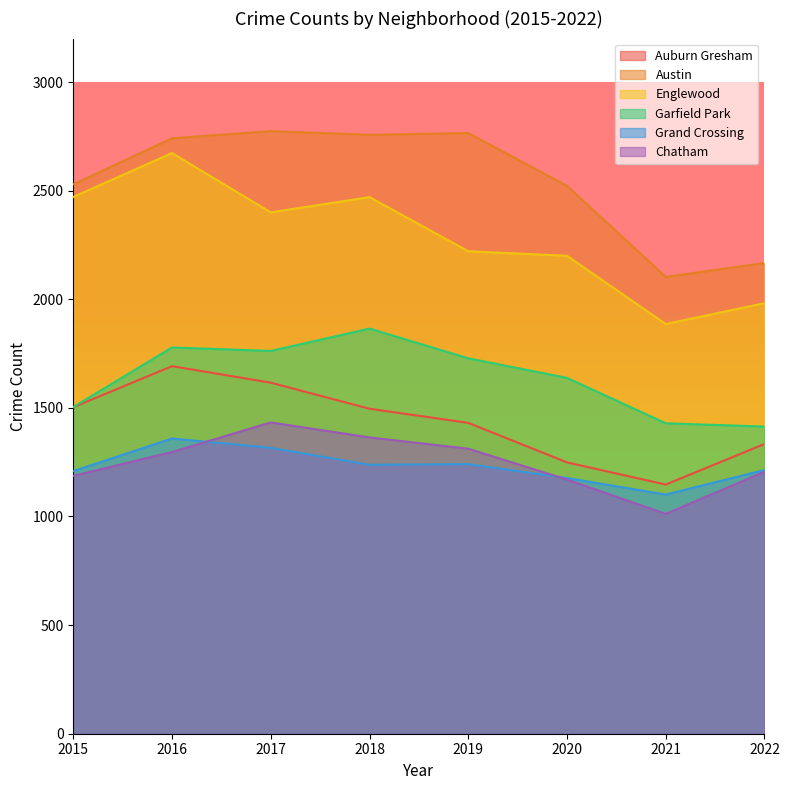

Which series has the largest total across all categories?

Austin